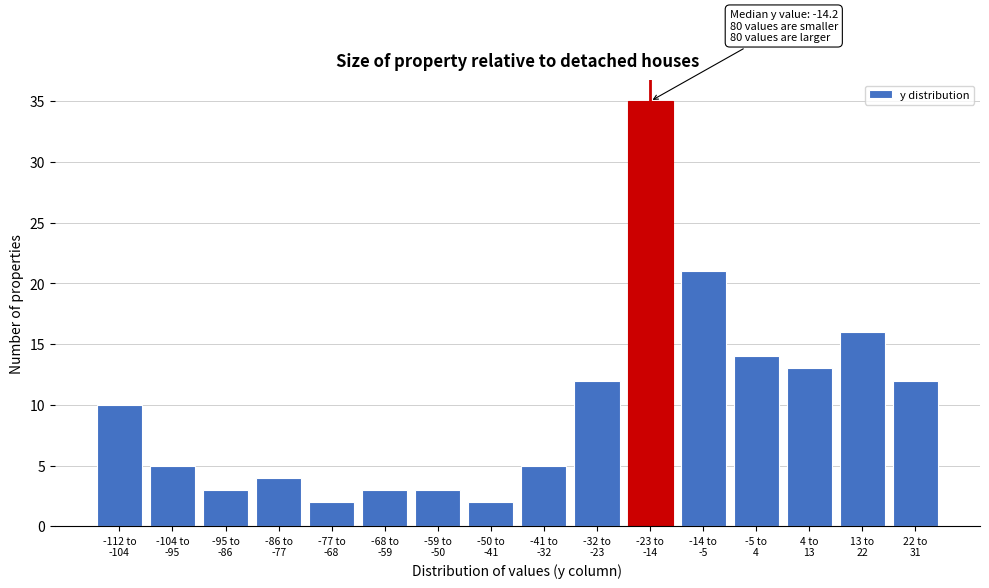

Reading left to right, extract all data points from this chart.

10	5	3	4	2	3	3	2	5	12	35	21	14	13	16	12